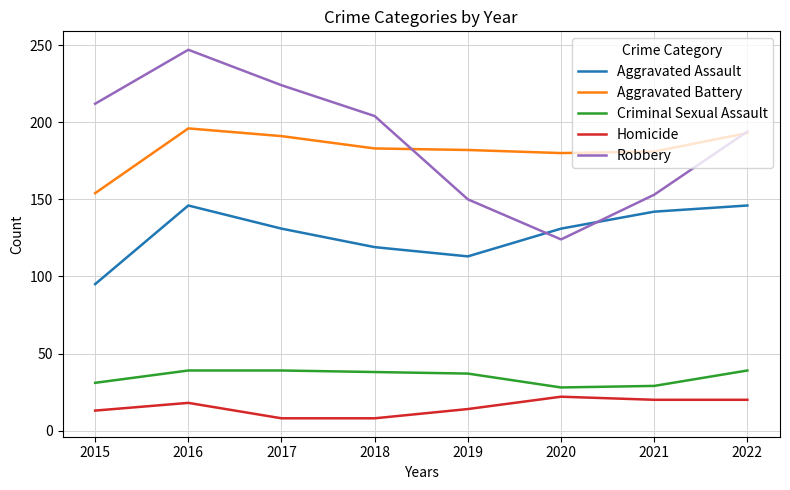

True or false: Homicide and Aggravated Assault intersect in this chart.

False